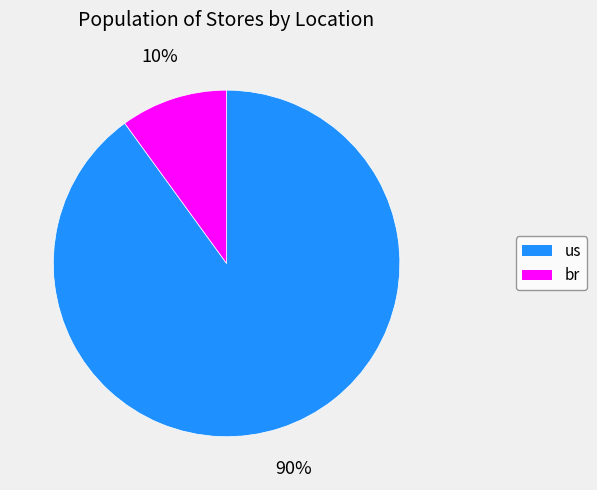

How many segments does this pie chart have?

2